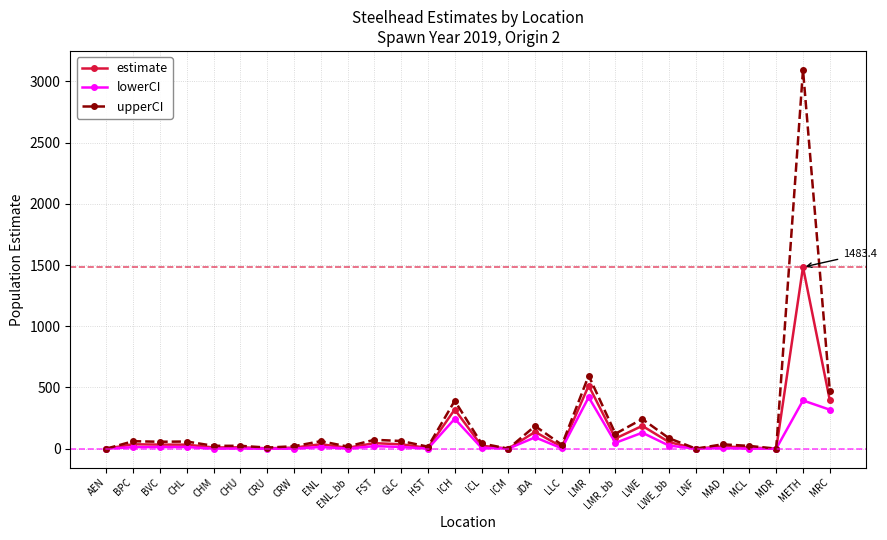

What is the label of the 20th point from the left?

LMR_bb